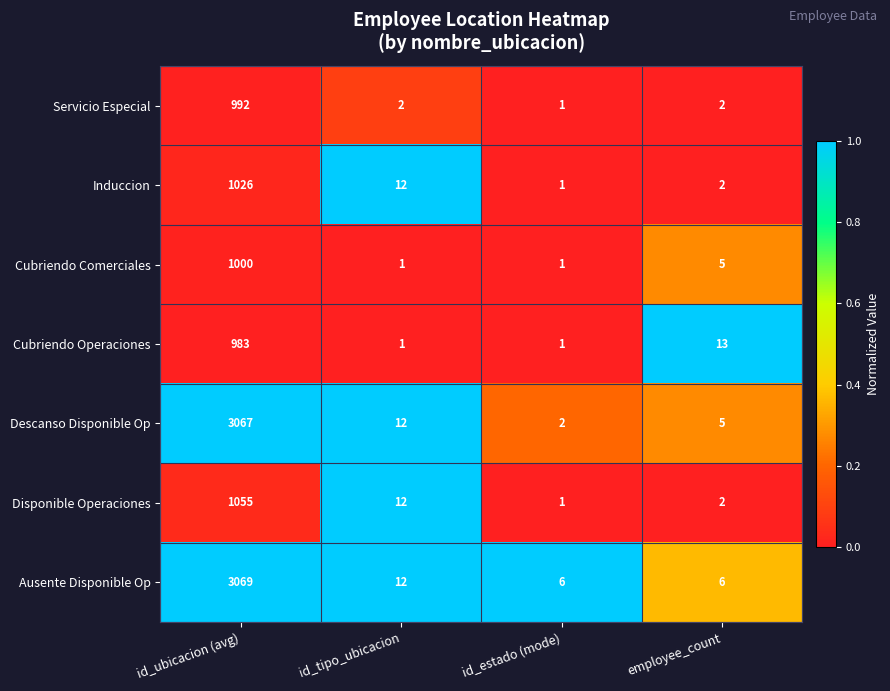

Which series has the largest total across all categories?

Ausente Disponible Op